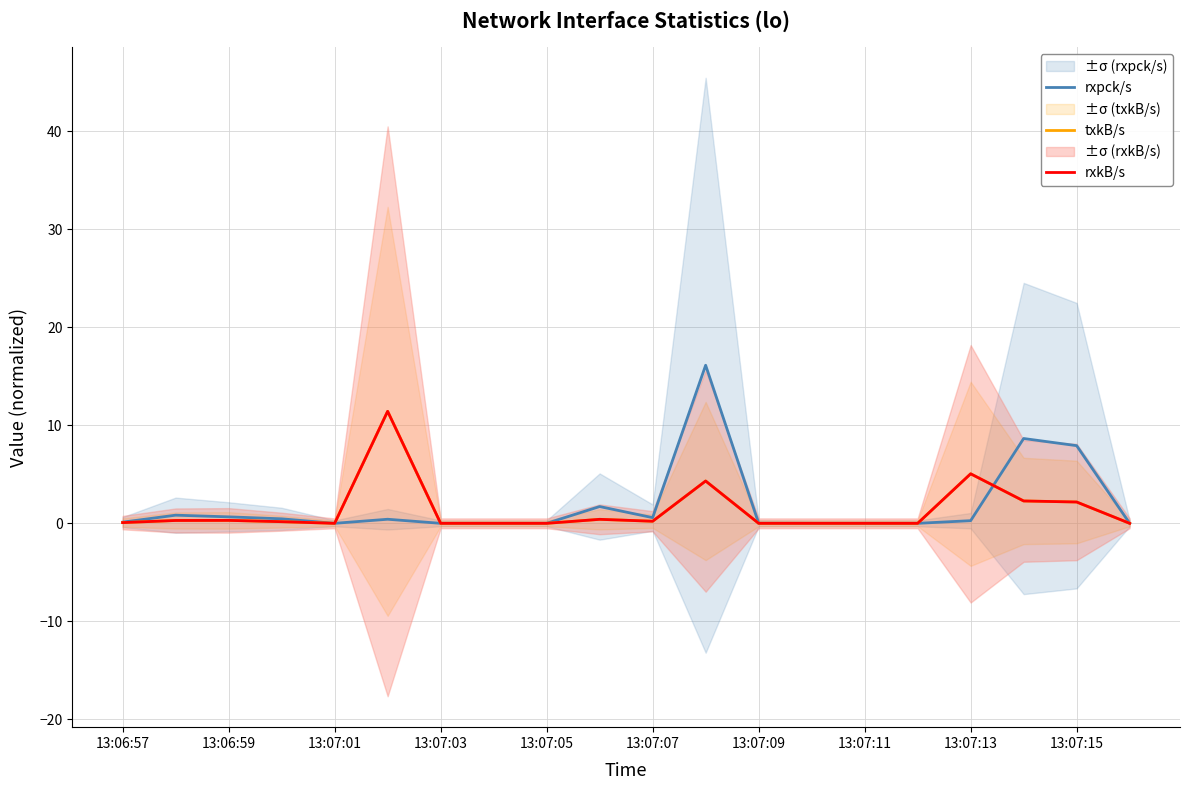

Does the chart have visible grid lines?

Yes